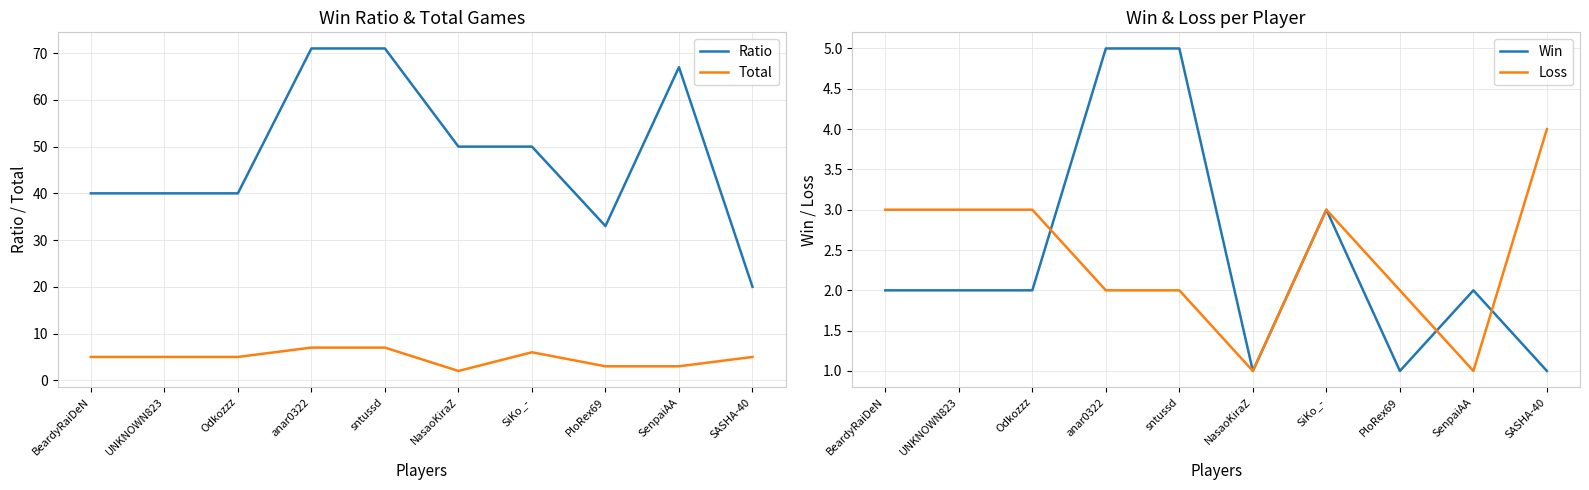

At which category does Loss reach its first local valley?

NasaoKiraZ